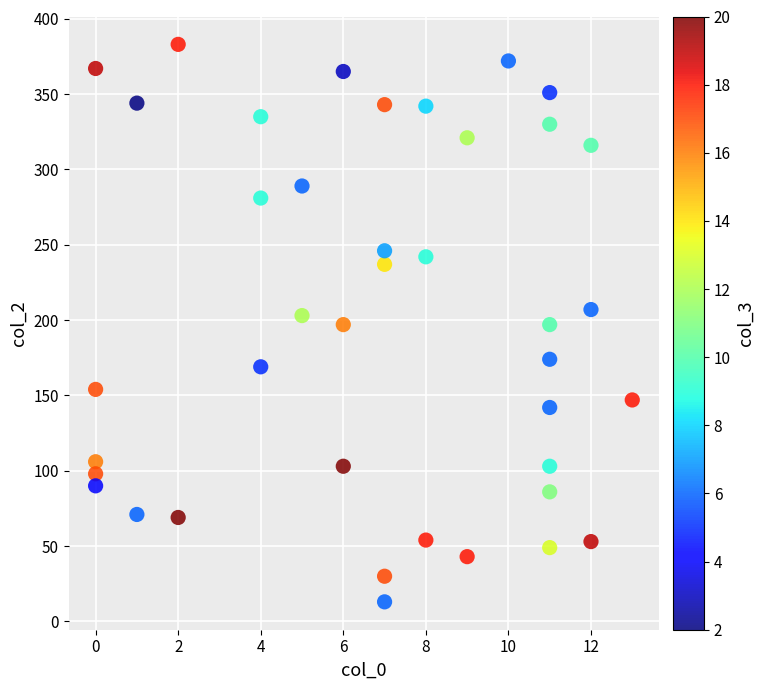

What is the range of X values (max minus min)?

13